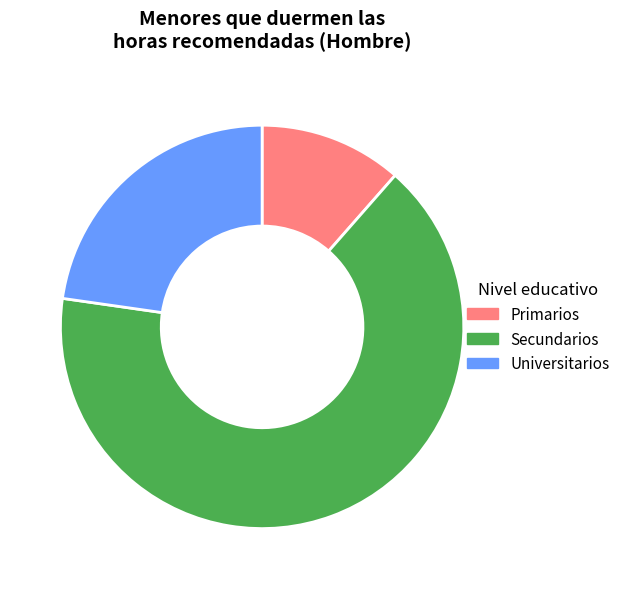

Is the sum of Primarios and Universitarios greater than half?

No